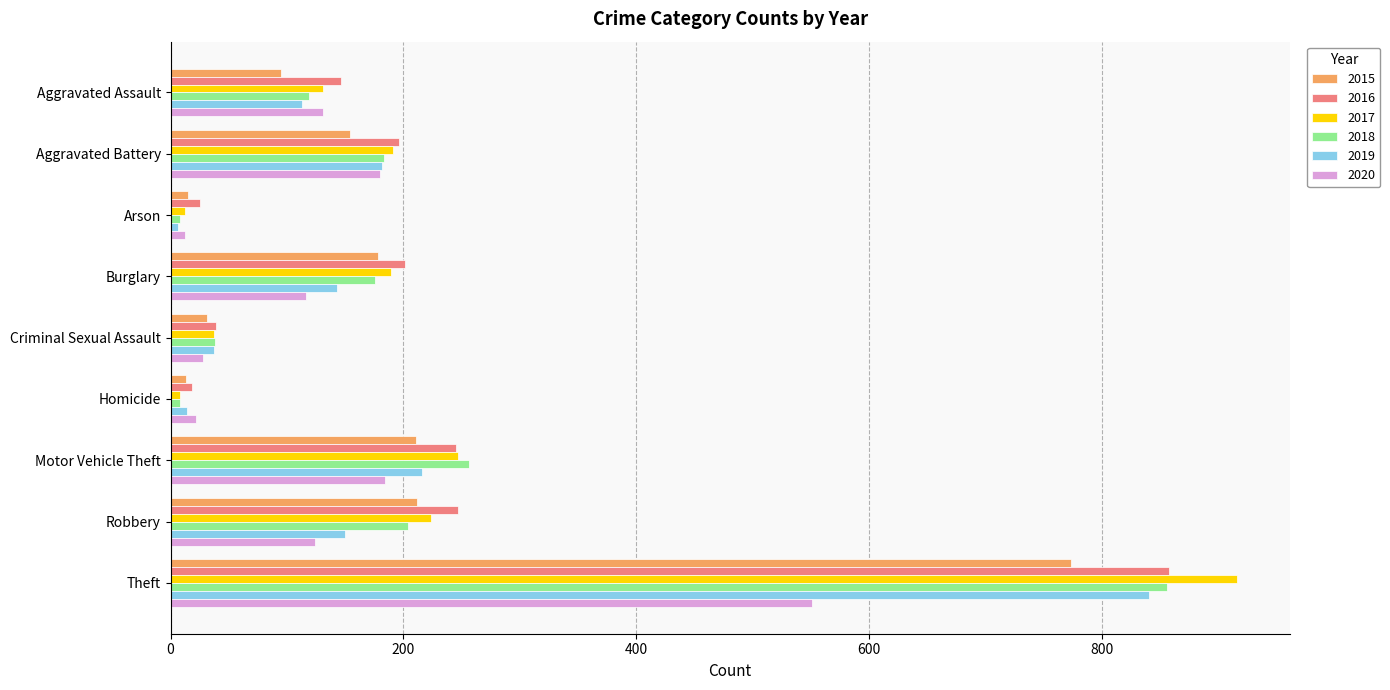

At how many categories does at least one series exceed 114?

6